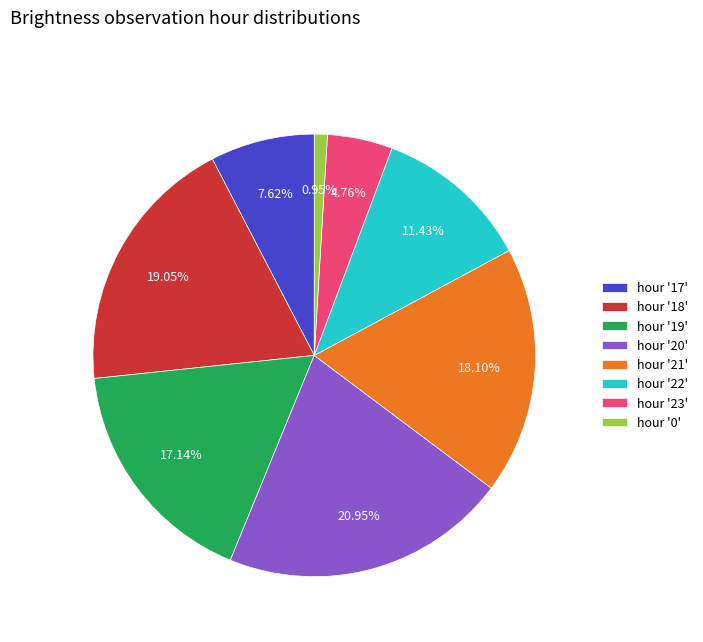

Do hour '0' and hour '17' together represent more than half of the pie?

No